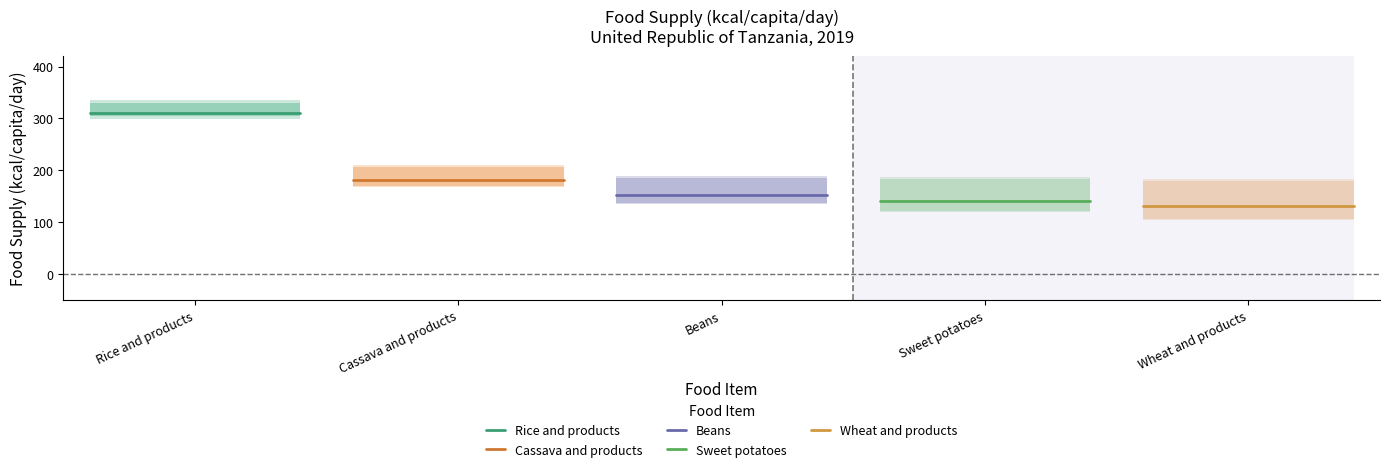

What is the label of the 1st point from the left?

Rice and products